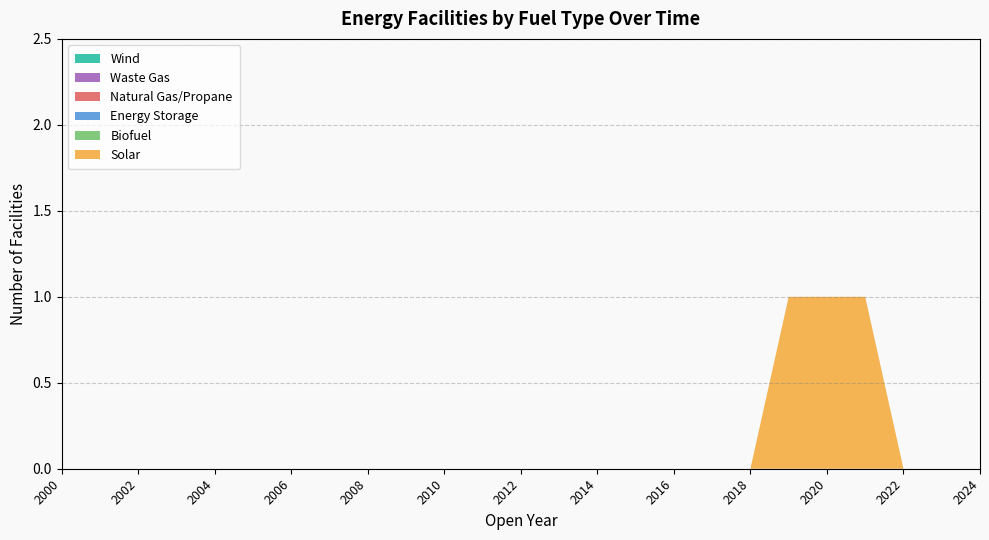

Reading left to right, extract all data points from this chart.

Solar: 2000=0	2001=0	2002=0	2003=0	2004=0	2005=0	2006=0	2007=0	2008=0	2009=0	2010=0	2011=0	2012=0	2013=0	2014=0	2015=0	2016=0	2017=0	2018=0	2019=1	2020=1	2021=1	2022=0	2023=0	2024=0
Biofuel: 2000=0	2001=0	2002=0	2003=0	2004=0	2005=0	2006=0	2007=0	2008=0	2009=0	2010=0	2011=0	2012=0	2013=0	2014=0	2015=0	2016=0	2017=0	2018=0	2019=0	2020=0	2021=0	2022=0	2023=0	2024=0
Energy Storage: 2000=0	2001=0	2002=0	2003=0	2004=0	2005=0	2006=0	2007=0	2008=0	2009=0	2010=0	2011=0	2012=0	2013=0	2014=0	2015=0	2016=0	2017=0	2018=0	2019=0	2020=0	2021=0	2022=0	2023=0	2024=0
Natural Gas/Propane: 2000=0	2001=0	2002=0	2003=0	2004=0	2005=0	2006=0	2007=0	2008=0	2009=0	2010=0	2011=0	2012=0	2013=0	2014=0	2015=0	2016=0	2017=0	2018=0	2019=0	2020=0	2021=0	2022=0	2023=0	2024=0
Waste Gas: 2000=0	2001=0	2002=0	2003=0	2004=0	2005=0	2006=0	2007=0	2008=0	2009=0	2010=0	2011=0	2012=0	2013=0	2014=0	2015=0	2016=0	2017=0	2018=0	2019=0	2020=0	2021=0	2022=0	2023=0	2024=0
Wind: 2000=0	2001=0	2002=0	2003=0	2004=0	2005=0	2006=0	2007=0	2008=0	2009=0	2010=0	2011=0	2012=0	2013=0	2014=0	2015=0	2016=0	2017=0	2018=0	2019=0	2020=0	2021=0	2022=0	2023=0	2024=0